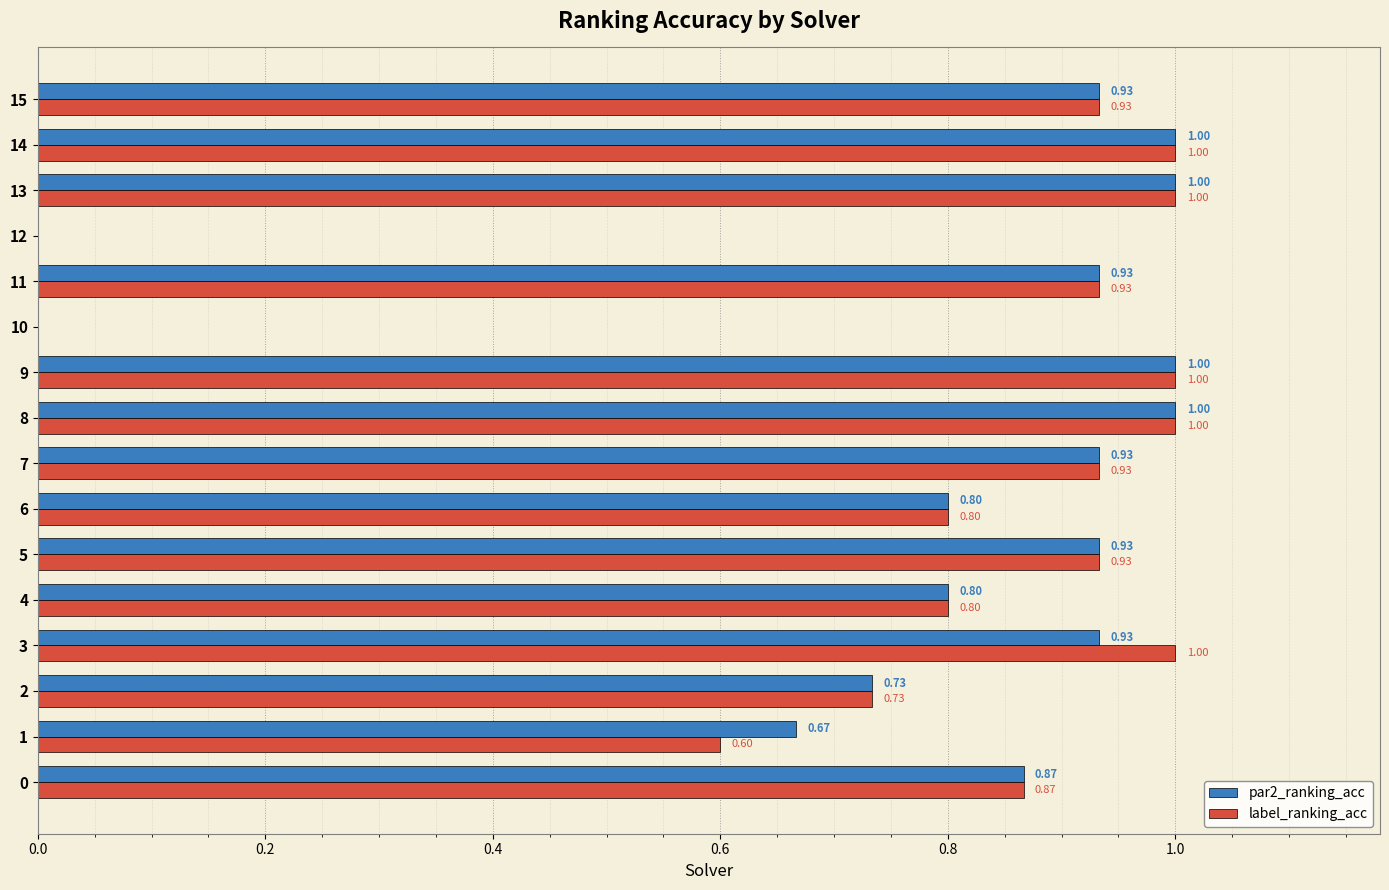

What is the sum of all par2_ranking_acc values?

12.5